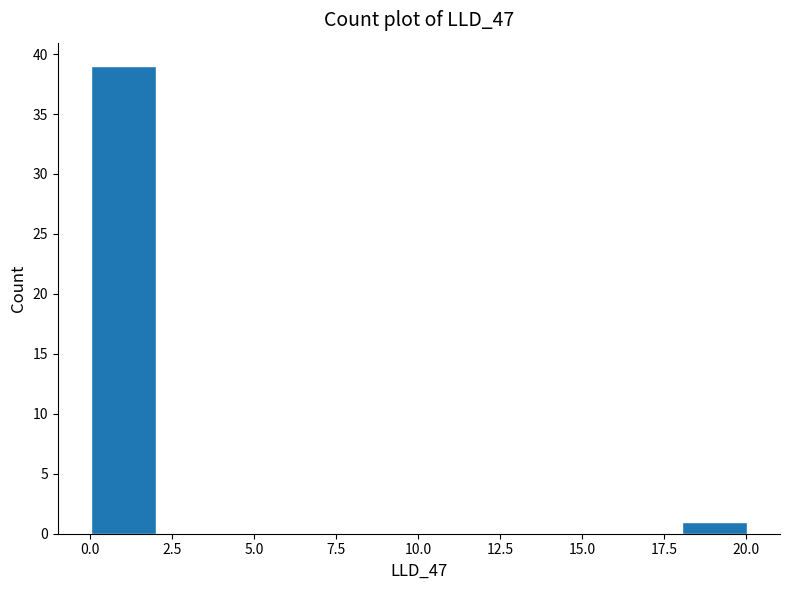

Over which range of the x-axis is the bar tallest?

0 to 2